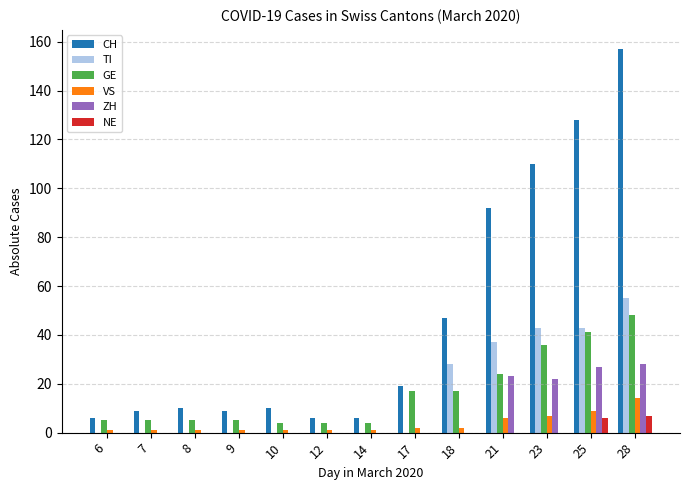

Are the bars horizontal?

No